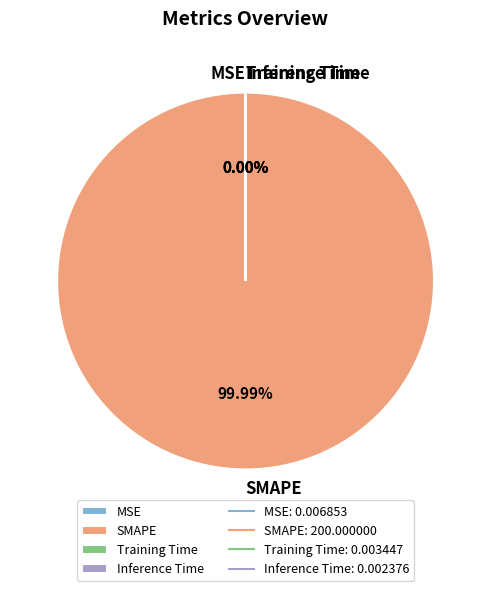

True or false: Training Time accounts for 13% of the total.

False